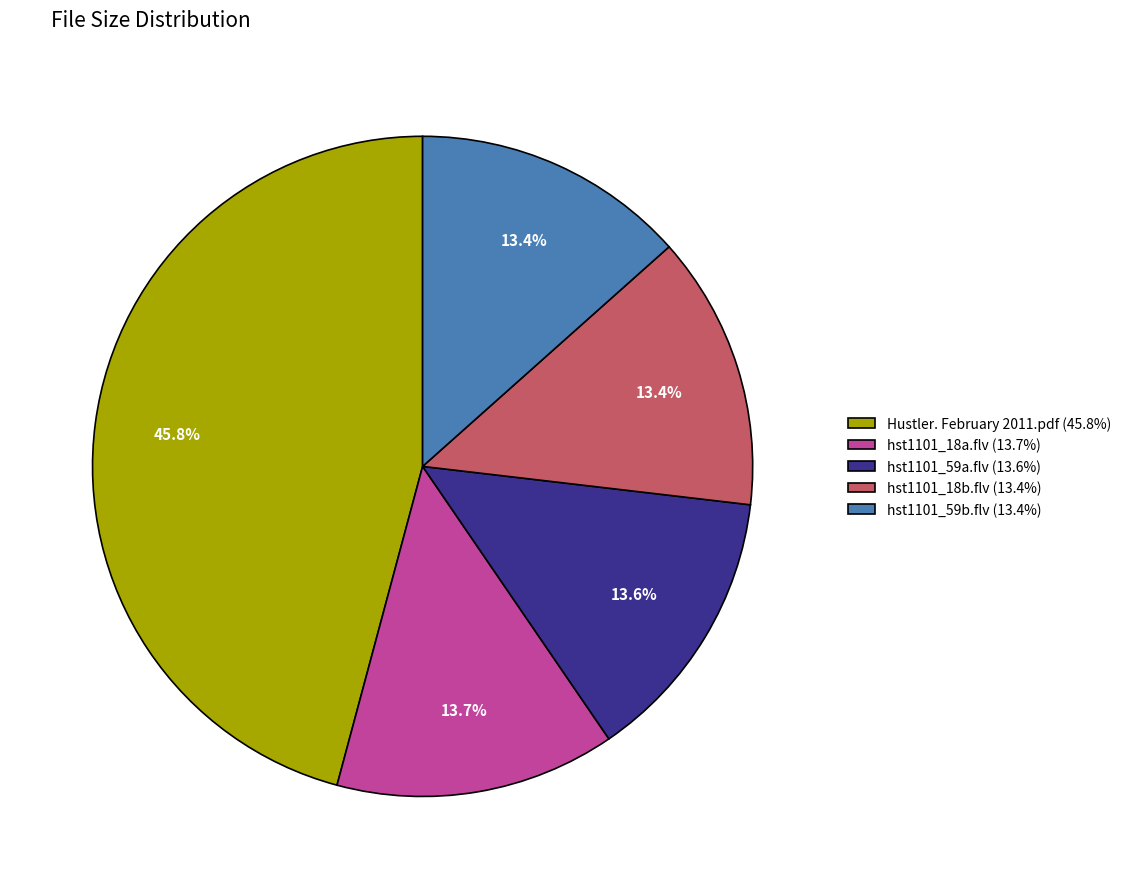

To the nearest percent, what percentage of the pie is hst1101_18b.flv?

13%